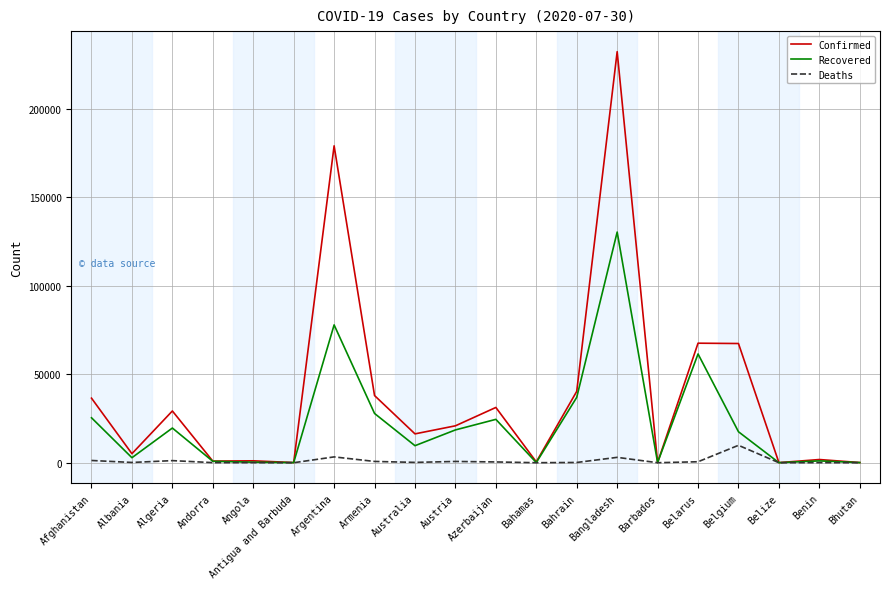

Where does the Recovered series first go above 17491?

Afghanistan